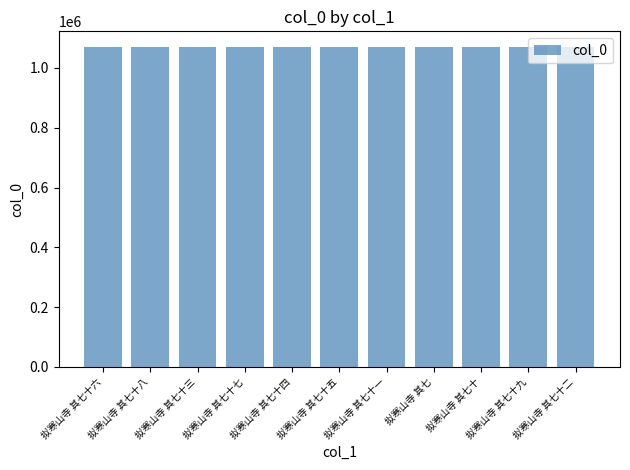

Count the number of data series in this chart.

1